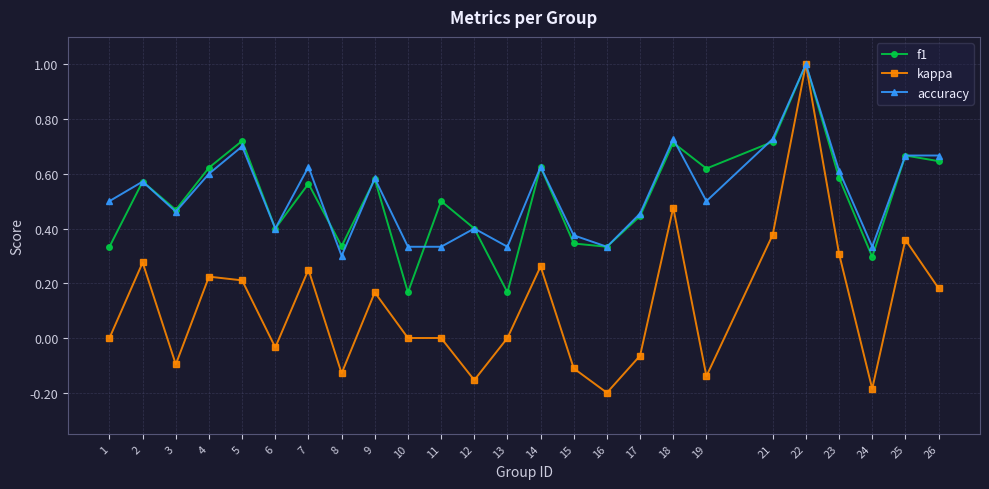

Is the value of accuracy at 25 greater than the value of kappa at 24?

Yes